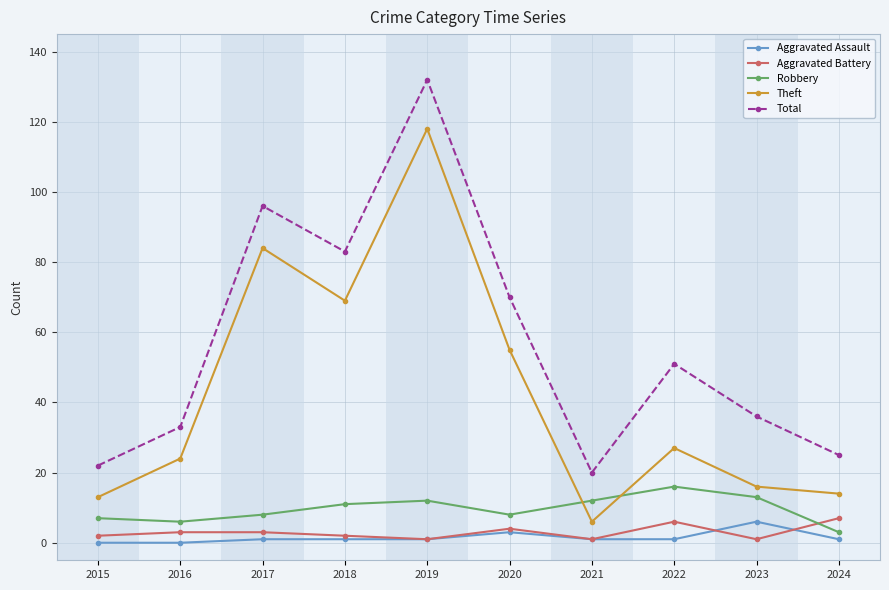

Which series changed the most between 2018 and 2023?

Theft